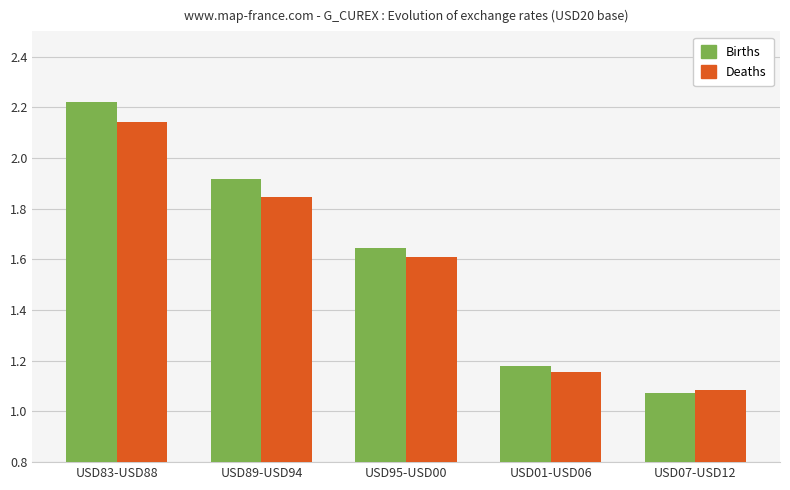

What position from the left is USD07-USD12?

5